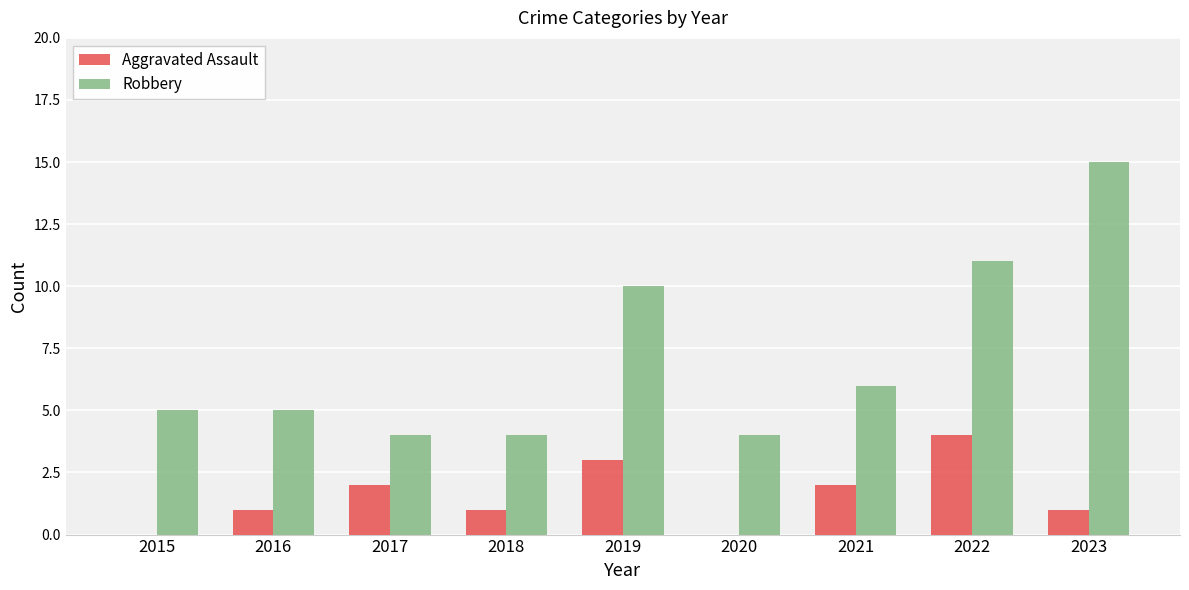

Which category has the highest value across all series?

2023